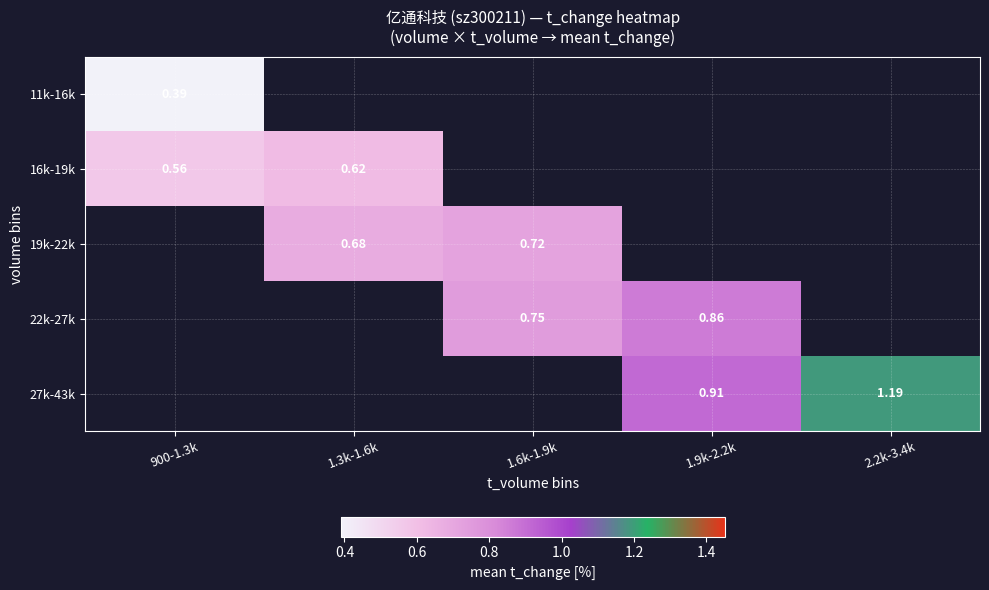

Is the value of 11k-16k at 900-1.3k greater than the value of 22k-27k at 1.9k-2.2k?

No